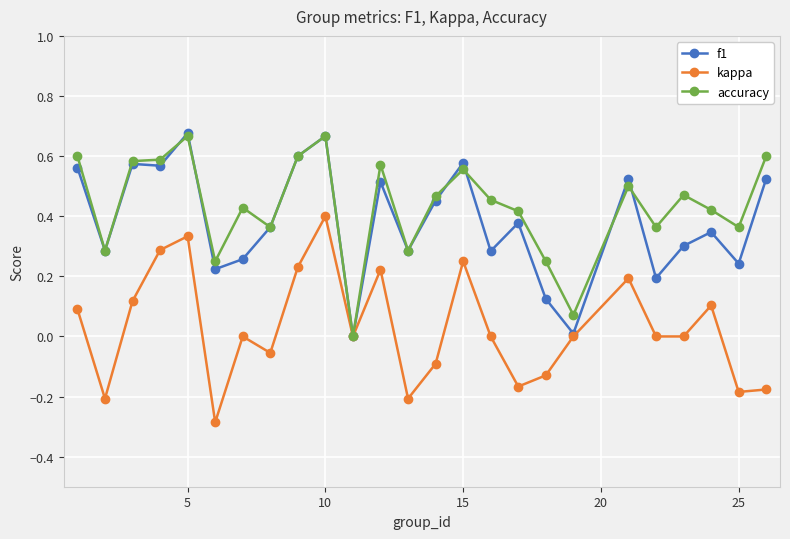

True or false: accuracy has more than 1 interior local peaks.

True